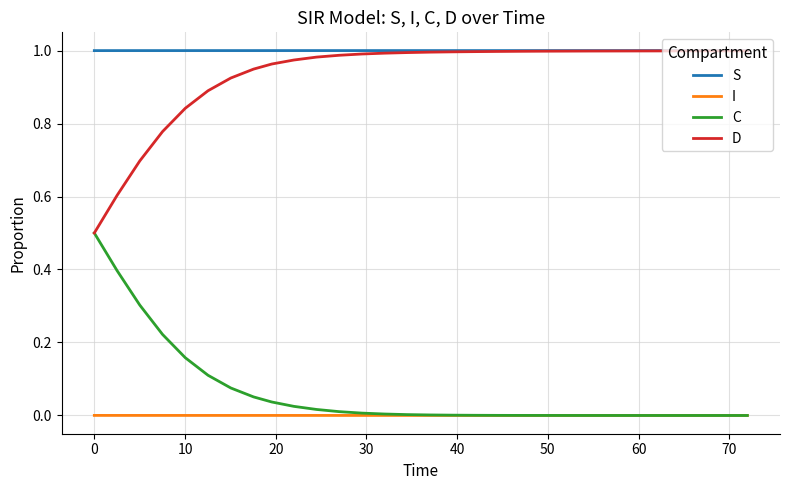

True or false: S and I cross at least once.

False